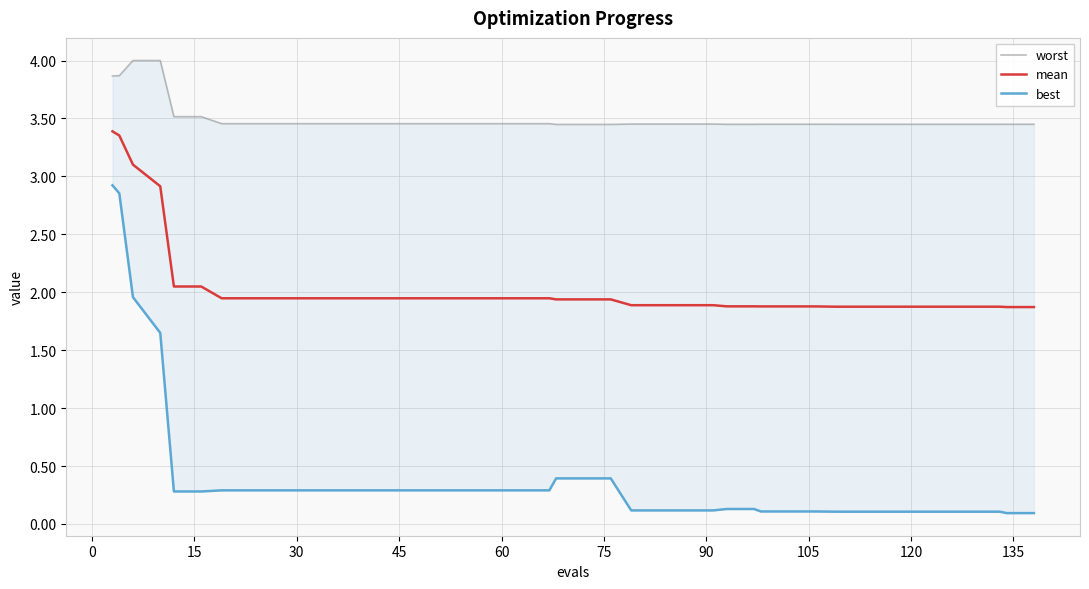

True or false: mean and worst intersect in this chart.

False